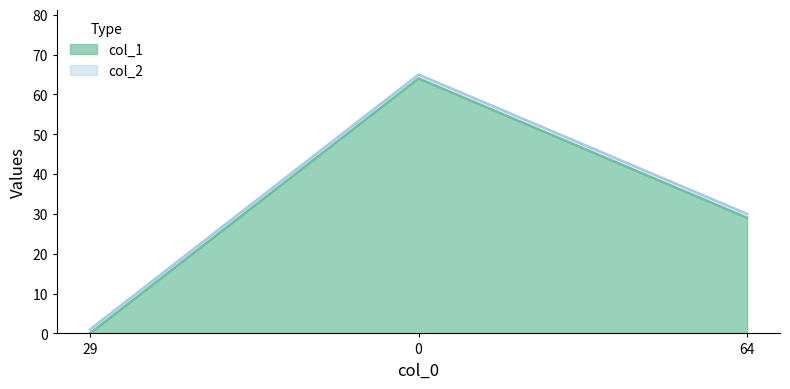

List the labels in order of col_1 value, smallest first.

29, 64, 0